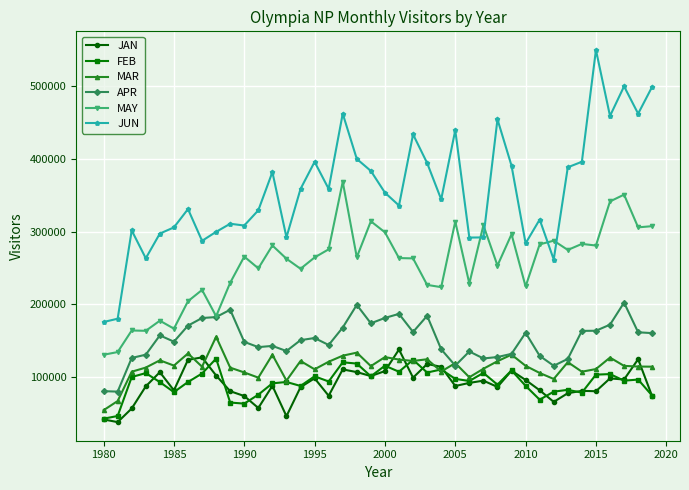

True or false: MAR has more than 1 points higher than both neighbors.

True